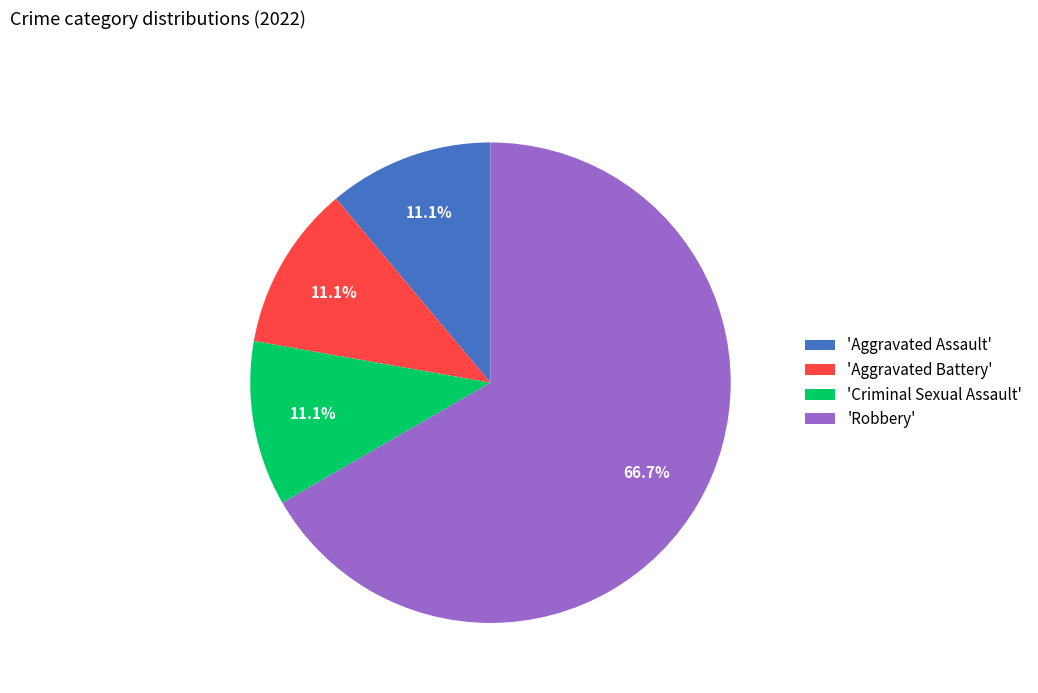

How many segments does this pie chart have?

4